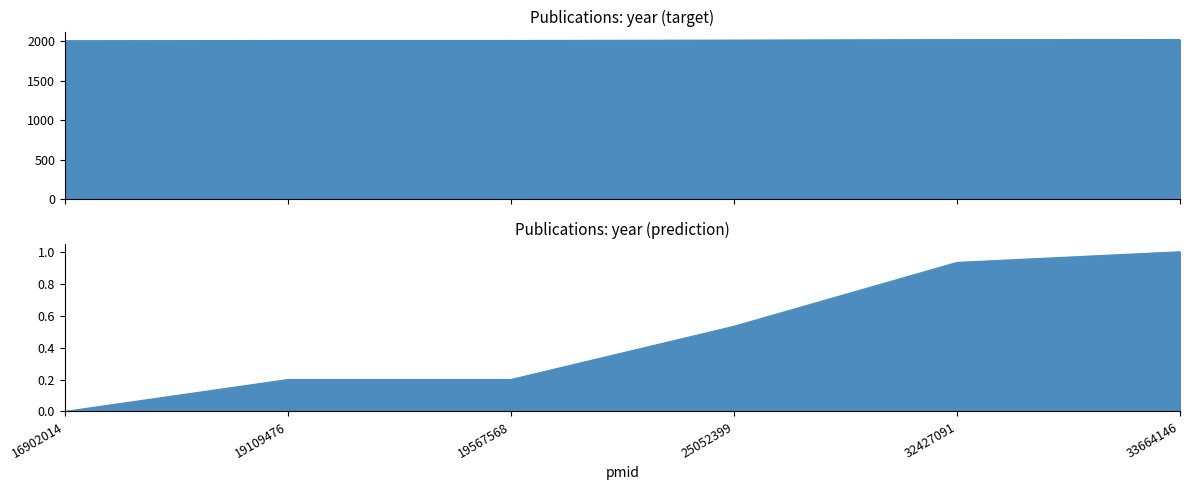

Reading right to left, transcribe all the data shown in this chart.

2021	2020	2014	2009	2009	2006